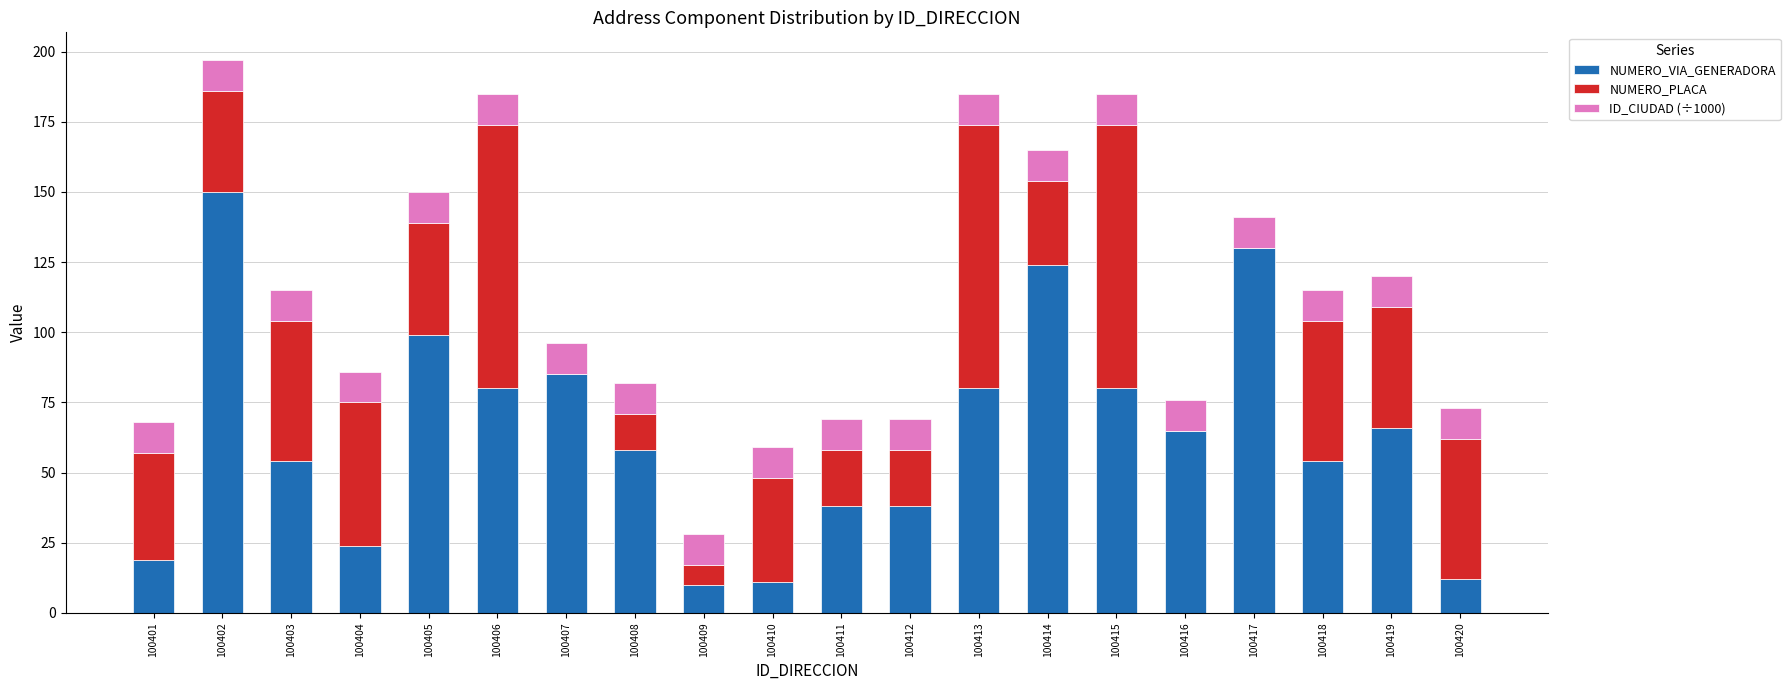

Read the NUMERO_VIA_GENERADORA value at 100418.

54.0